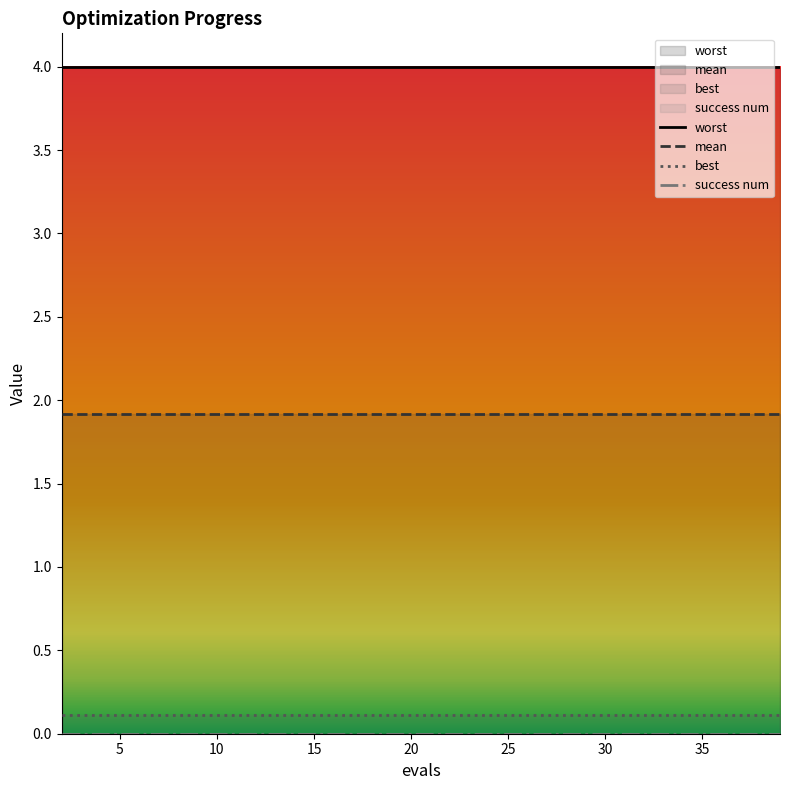

True or false: success num and mean intersect in this chart.

False